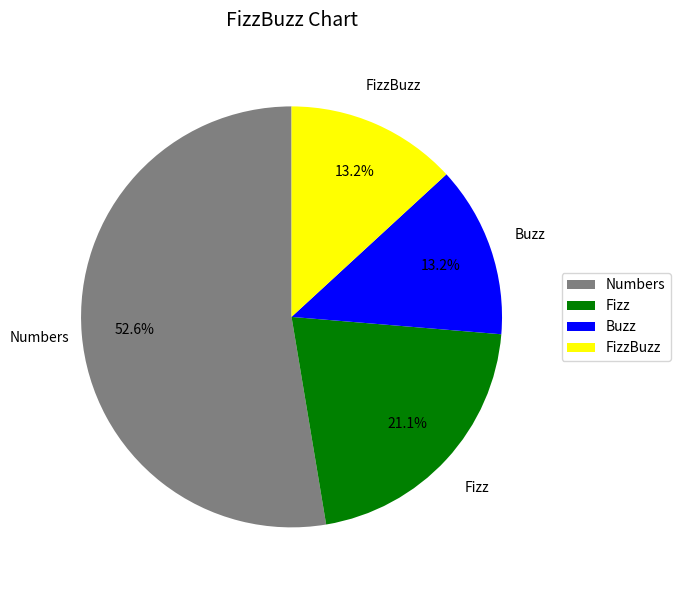

What portion of the pie excludes Fizz?

78.9%